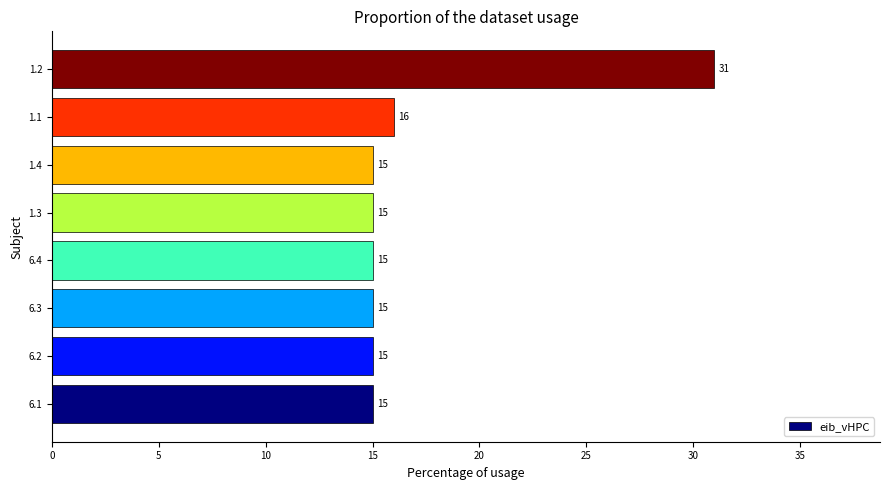

The chart shows a value of 15 at 6.3. True or false?

True